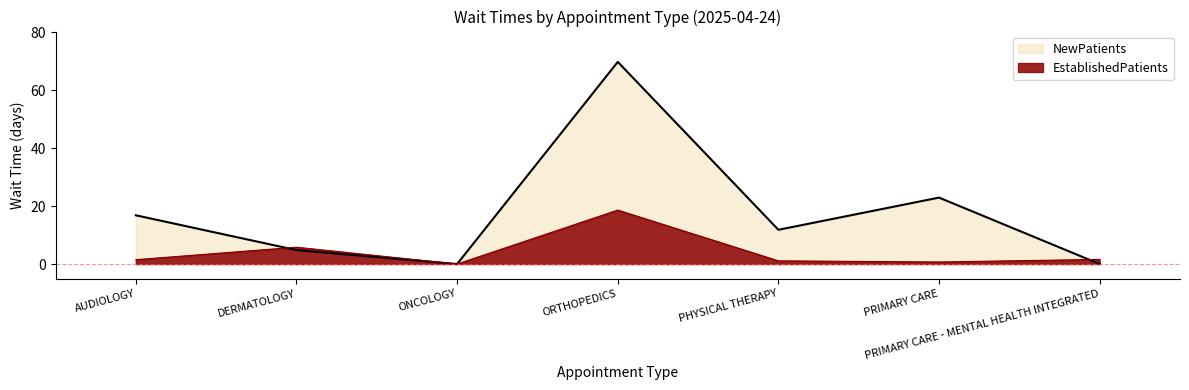

Is the value of EstablishedPatients at AUDIOLOGY greater than the value of NewPatients at PHYSICAL THERAPY?

No